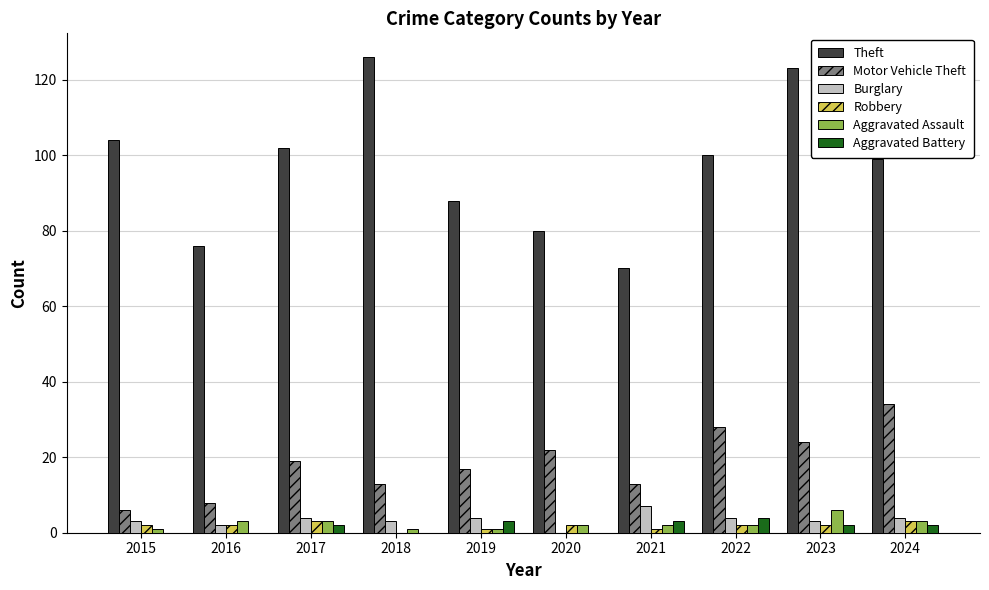

Which series has the largest range (max minus min)?

Theft